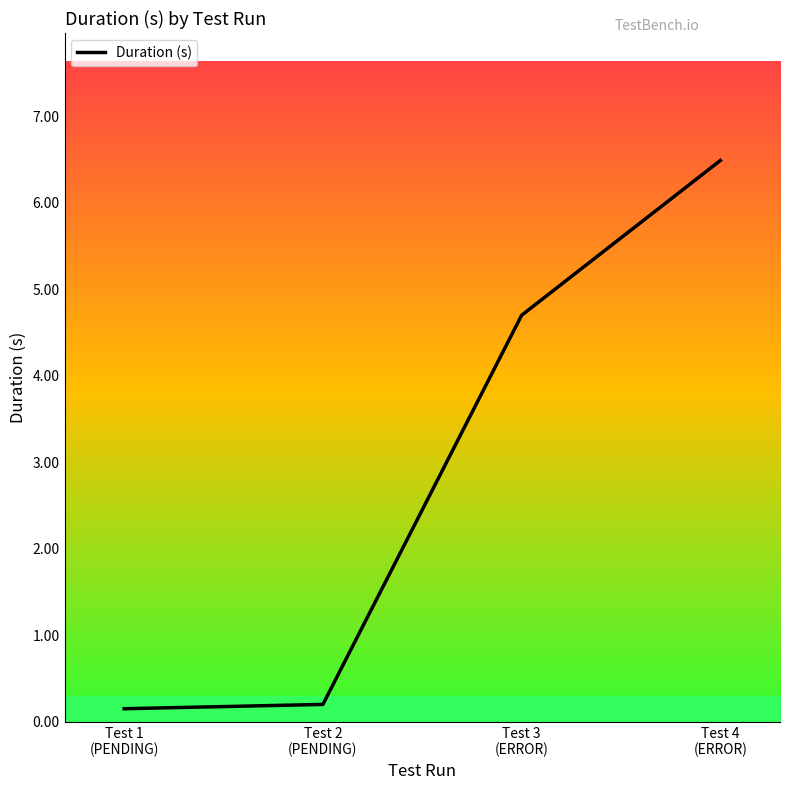

Count the number of categories in the chart.

4